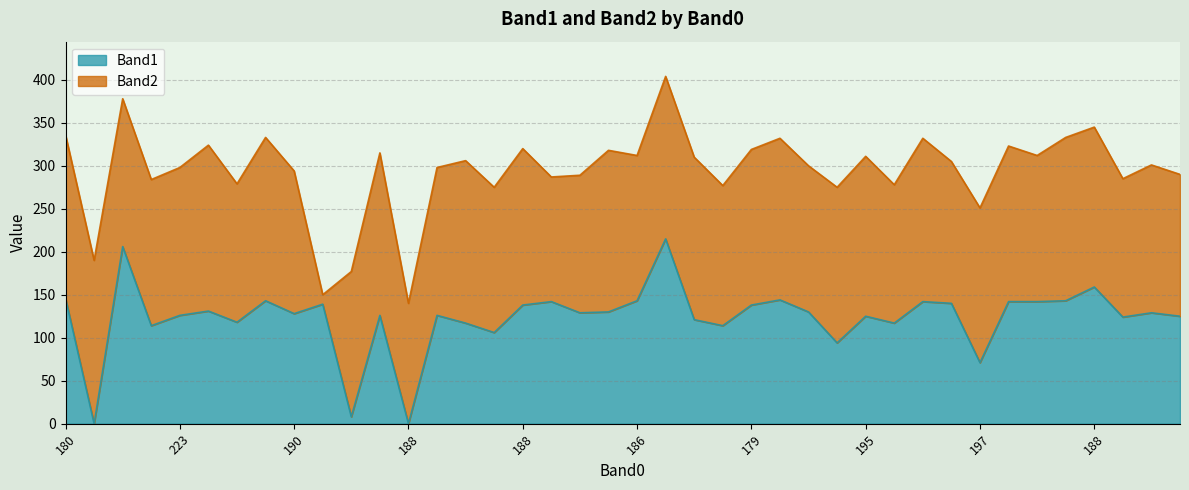

True or false: there are more than 0 points higher than both neighbors.

True